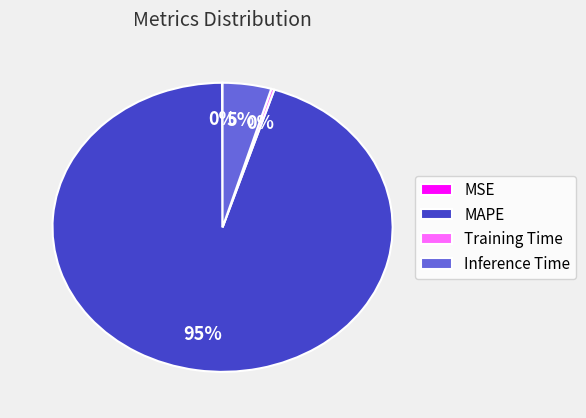

Which slice represents more than half of the pie?

MAPE